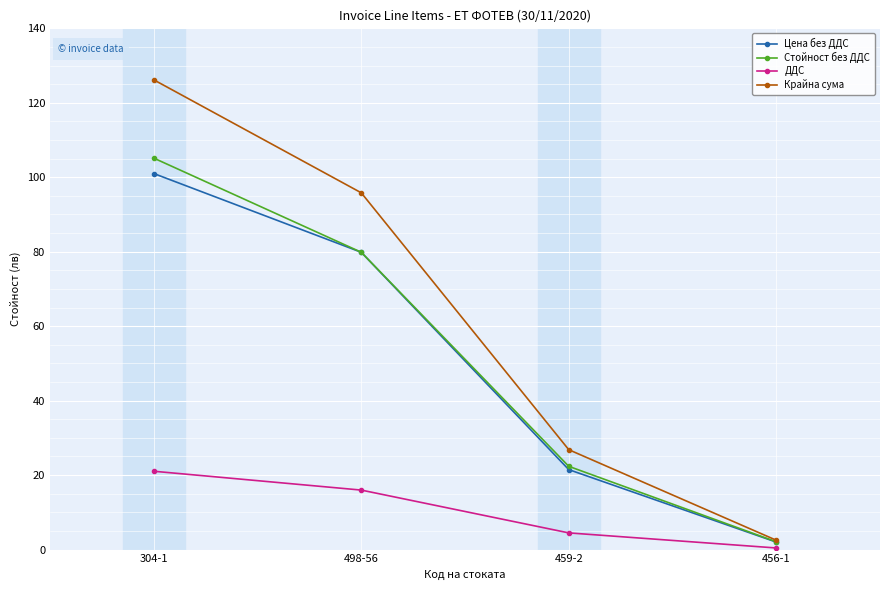

At which category is the sum across all series the highest?

304-1